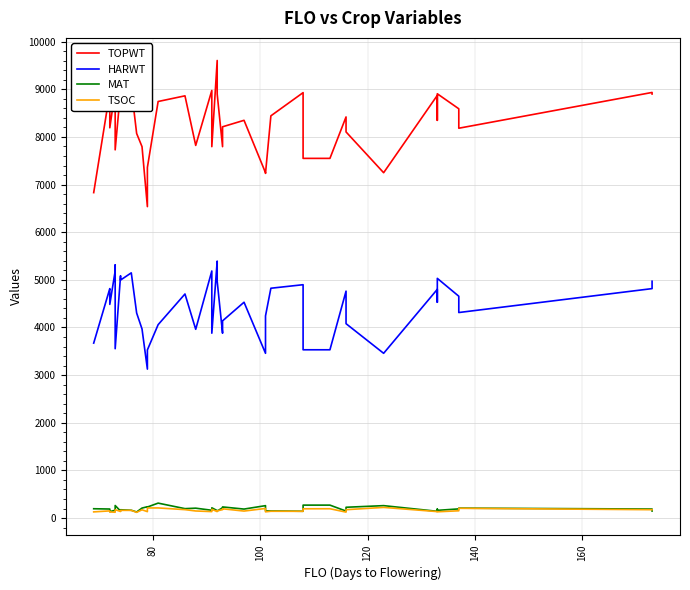

What is the value of the HARWT point at the 7th from the left?

3554